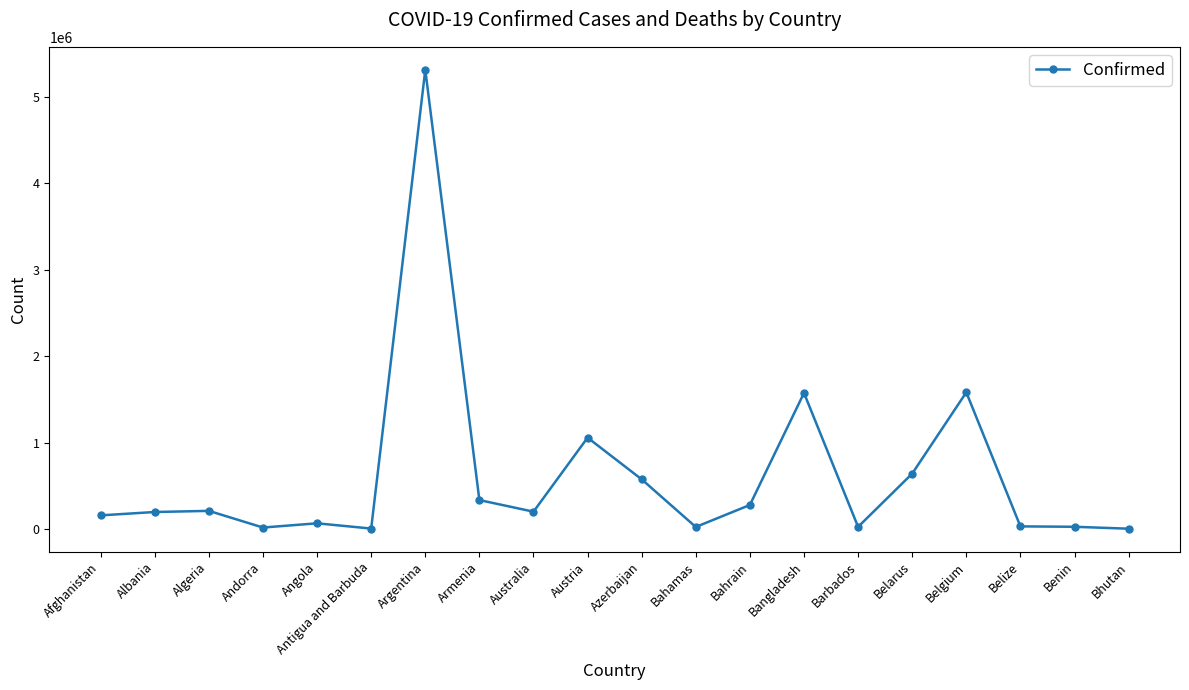

The chart shows a value of 854575 at Belgium. True or false?

False